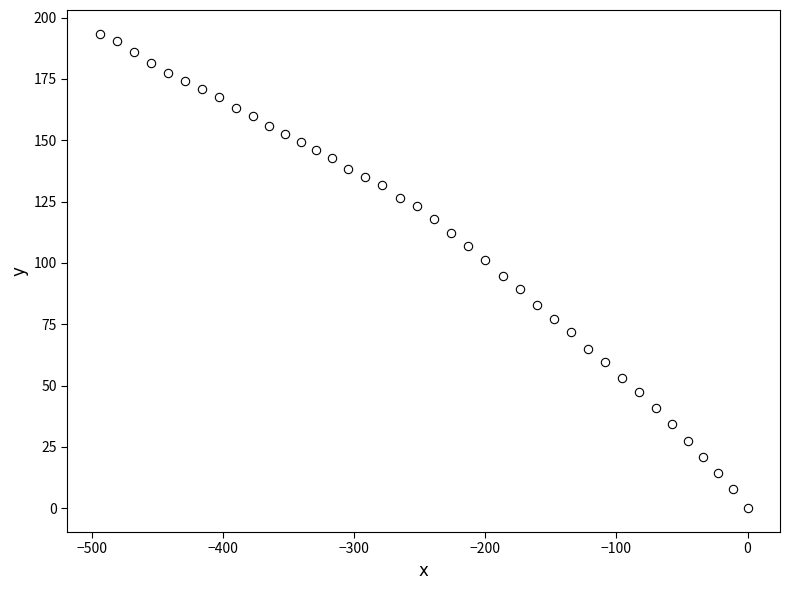

What is the range of X values (max minus min)?

494.1